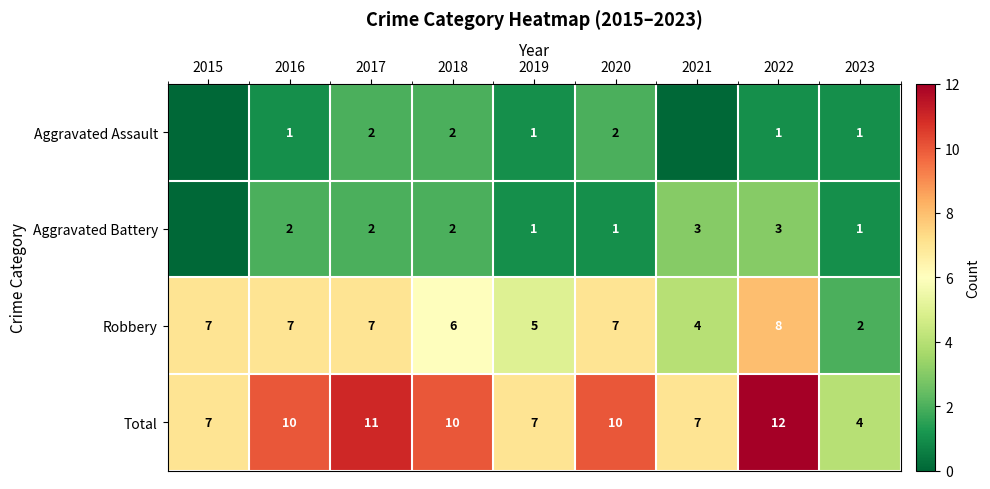

Is the value of Total at 2018 greater than the value of Robbery at 2021?

Yes